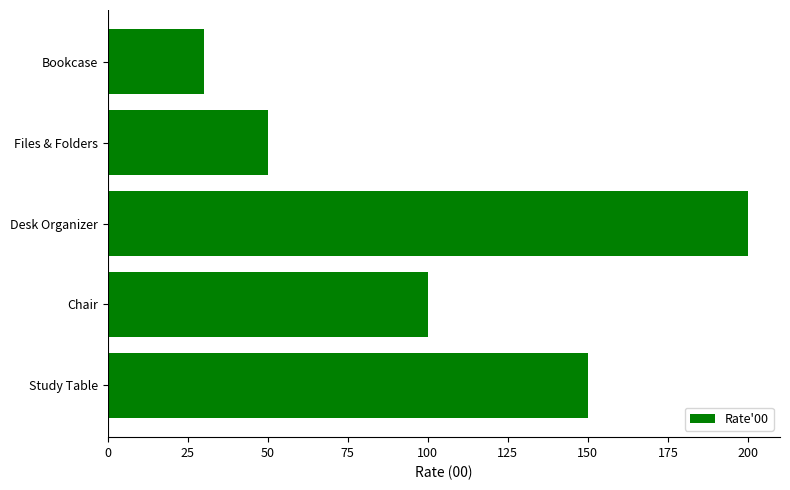

Rank the categories by value from lowest to highest.

Bookcase, Files & Folders, Chair, Study Table, Desk Organizer